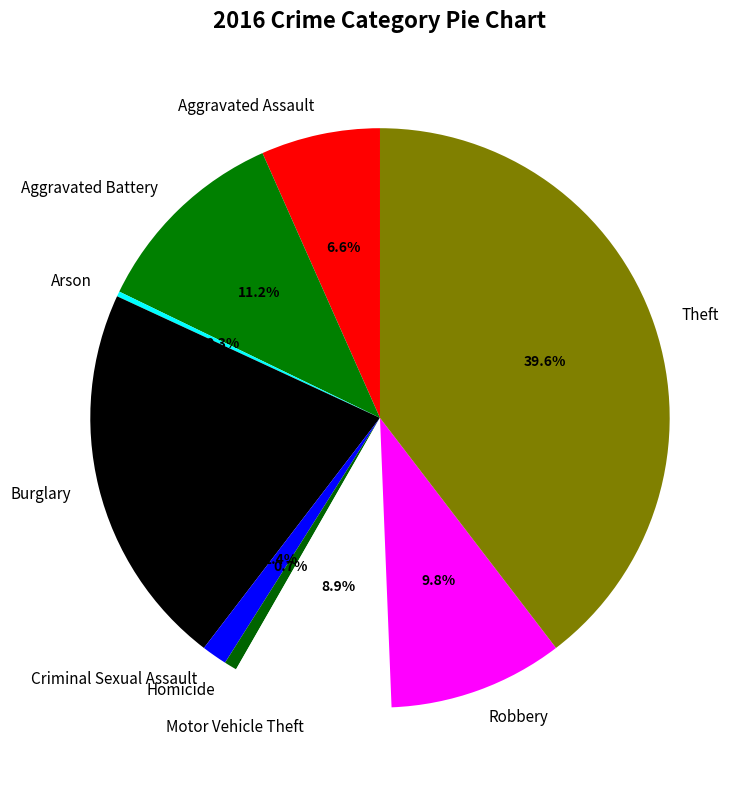

To the nearest percent, what is the difference between the Burglary and Homicide slice percentages?

21%